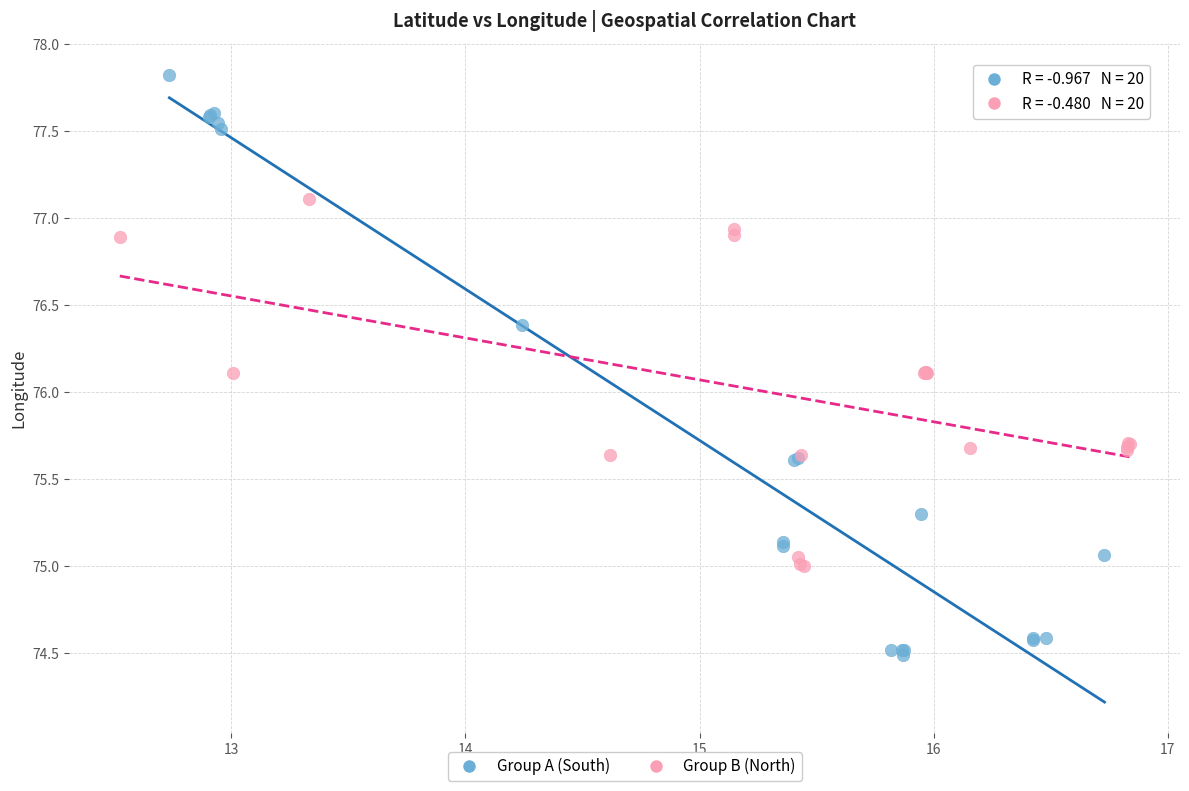

Which series reaches the minimum Y coordinate?

Group A (South)